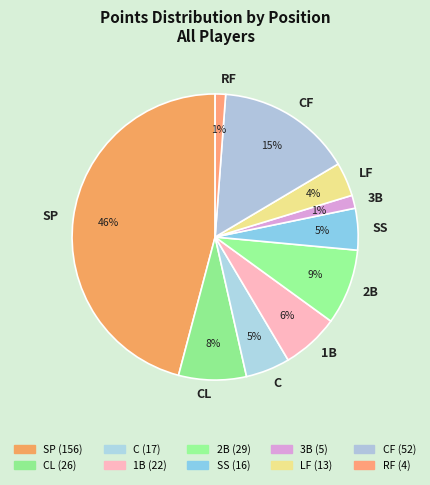

The C slice represents 16% of the pie. True or false?

False